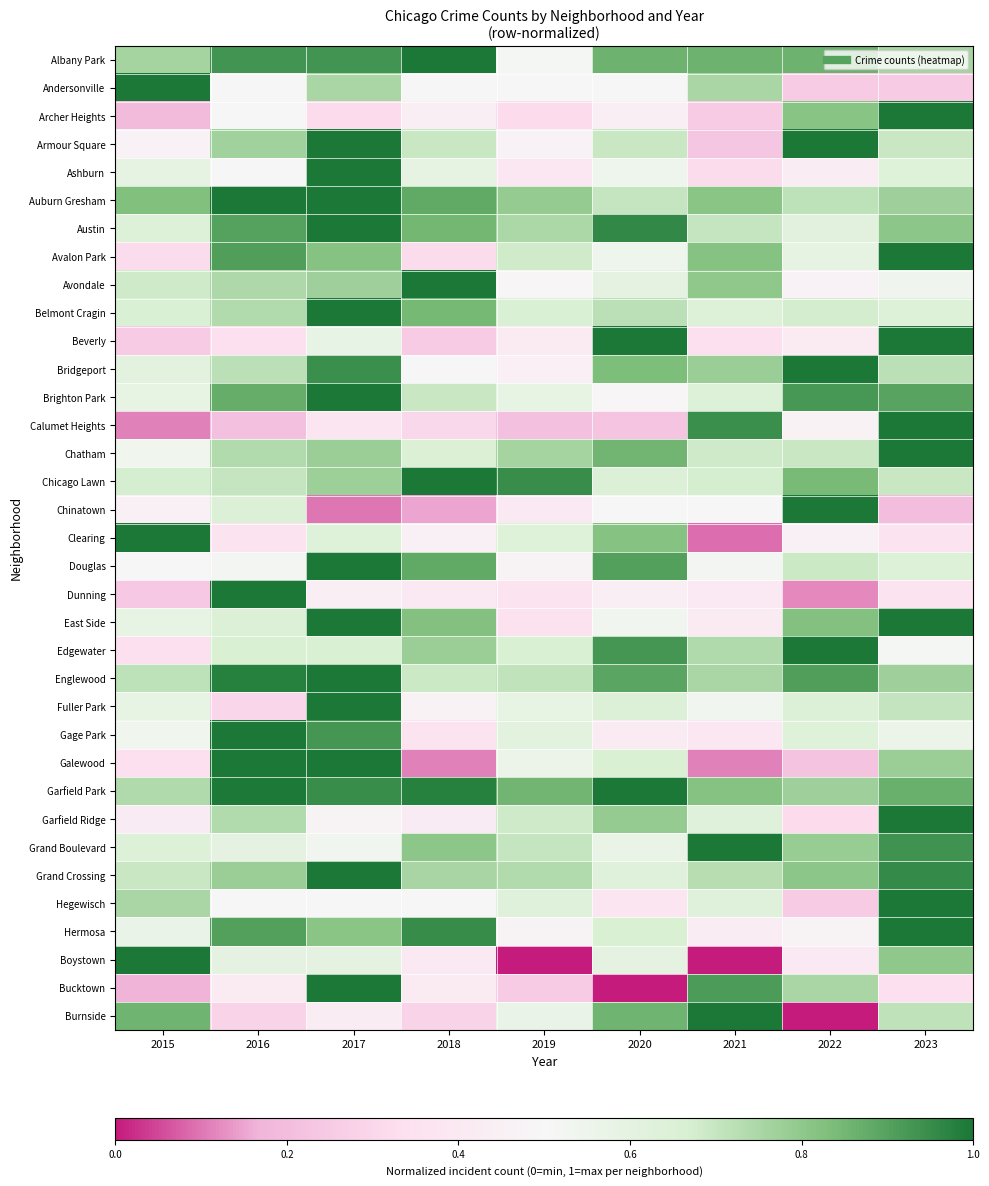

Rank the series at 2016 from lowest to highest value.

Calumet Heights, Burnside, Fuller Park, Beverly, Clearing, Bucktown, Andersonville, Archer Heights, Ashburn, Hegewisch, Douglas, Grand Boulevard, Boystown, East Side, Chinatown, Edgewater, Chicago Lawn, Bridgeport, Belmont Cragin, Chatham, Garfield Ridge, Avondale, Armour Square, Grand Crossing, Brighton Park, Austin, Hermosa, Avalon Park, Albany Park, Englewood, Garfield Park, Auburn Gresham, Dunning, Gage Park, Galewood